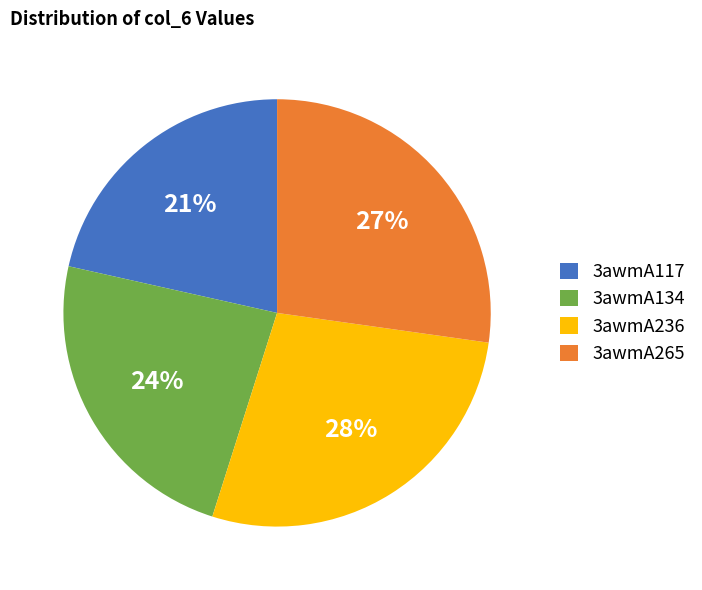

Which has a higher value, 3awmA134 or 3awmA265?

3awmA265